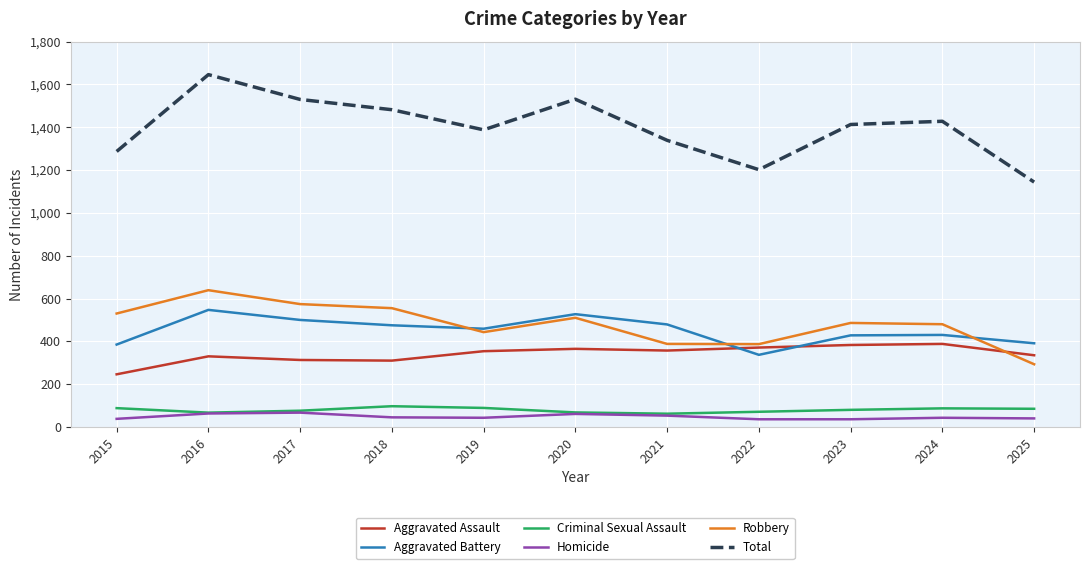

True or false: Criminal Sexual Assault and Aggravated Assault intersect in this chart.

False